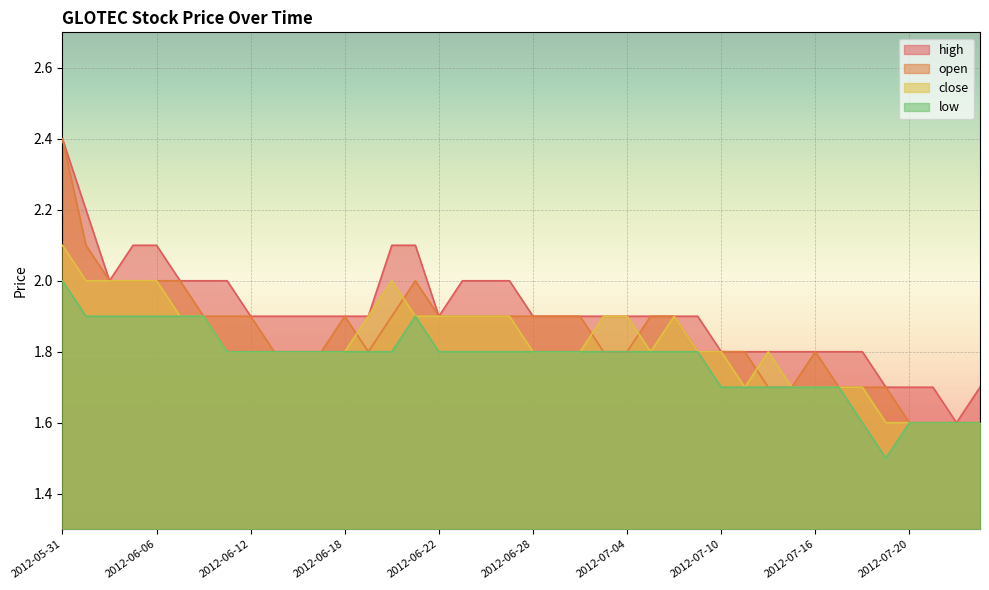

Does the chart display data point markers on the line(s)?

No